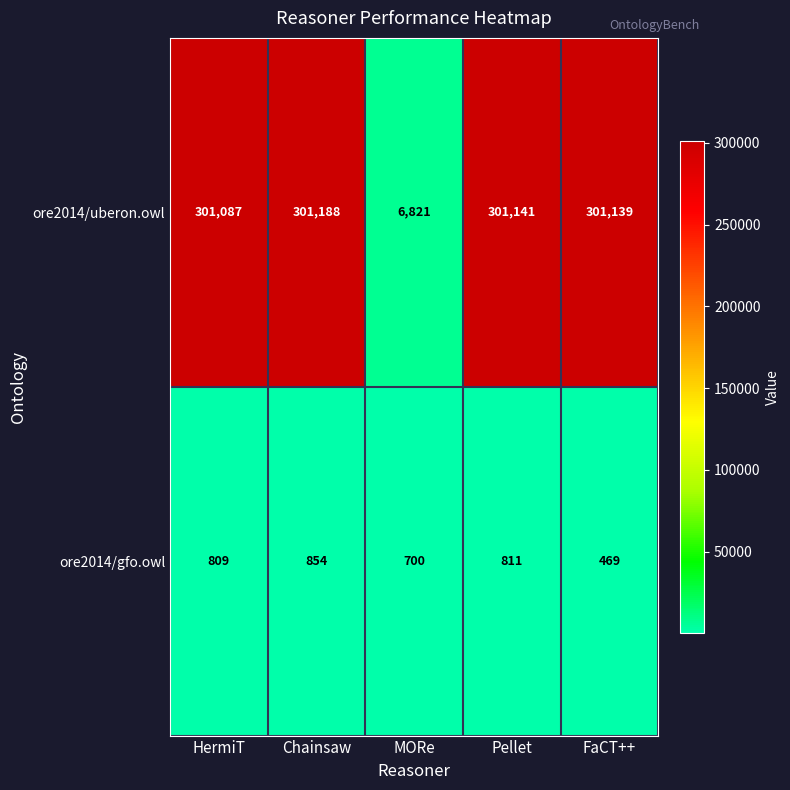

Which series has the largest total across all categories?

ore2014/uberon.owl